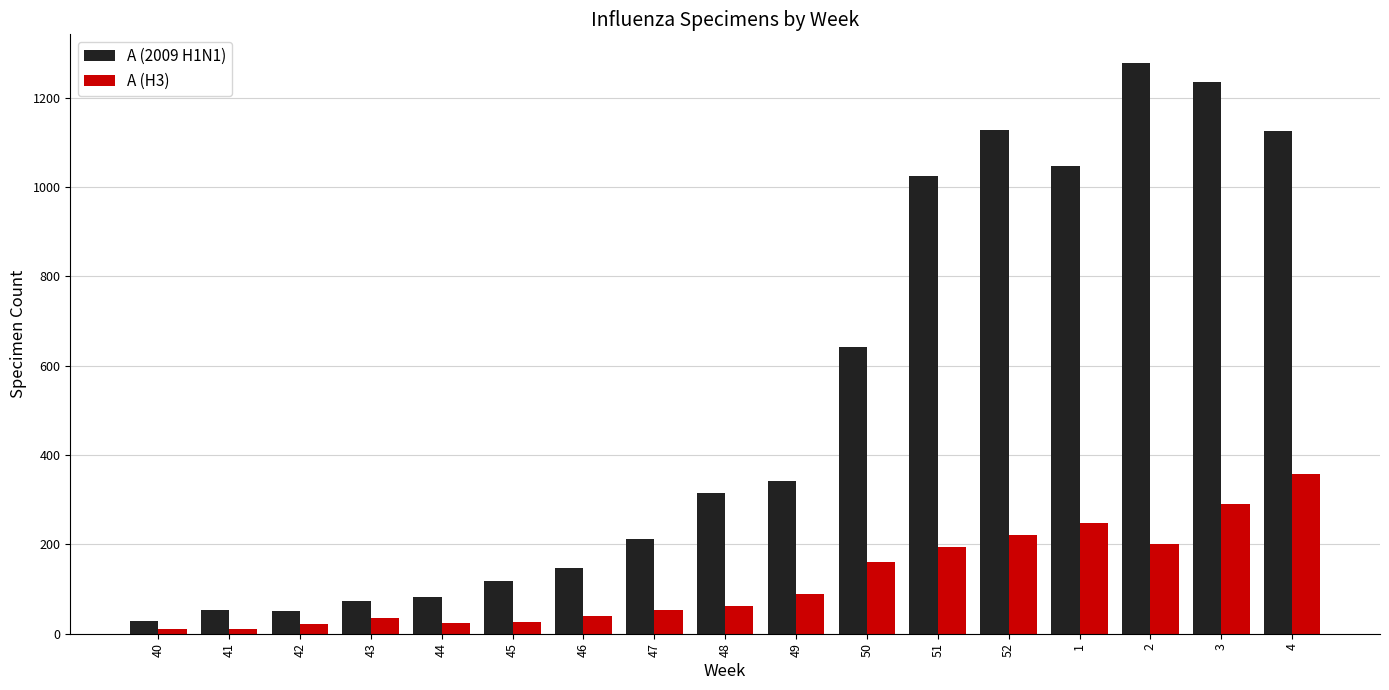

Between 50 and 52, which series saw the biggest shift?

A (2009 H1N1)